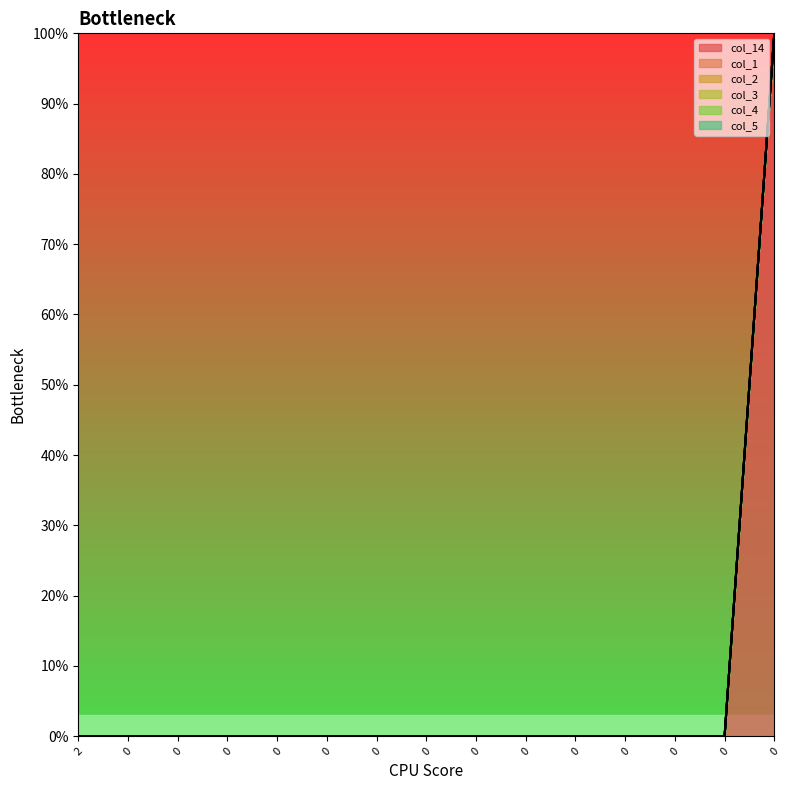

How many lines are shown in the chart?

6